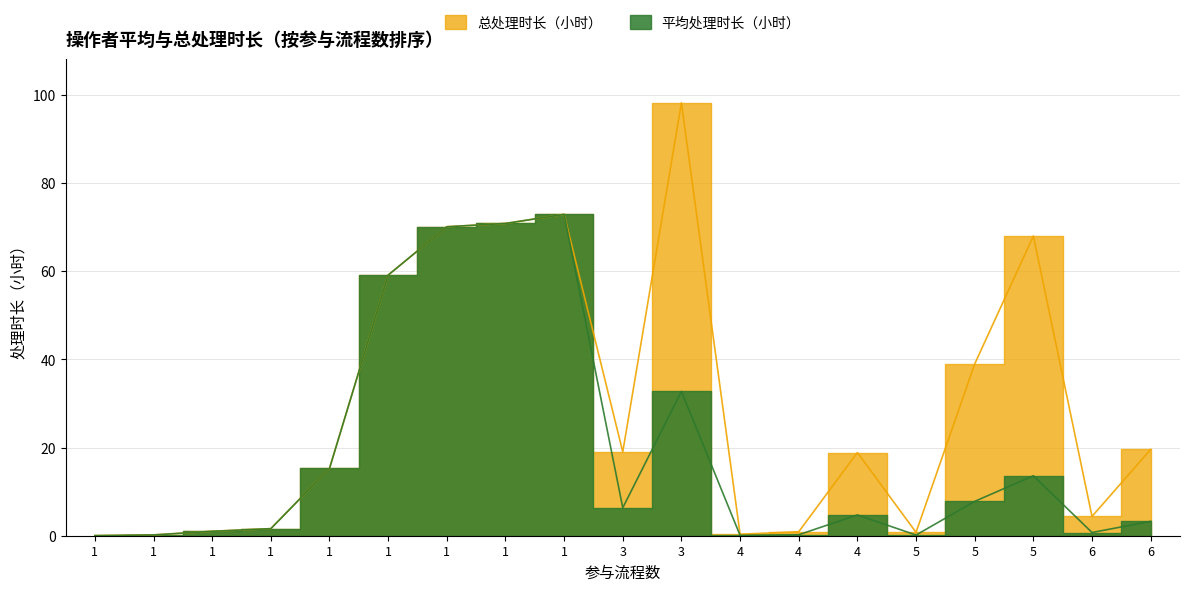

At which category is the sum across all series the highest?

1